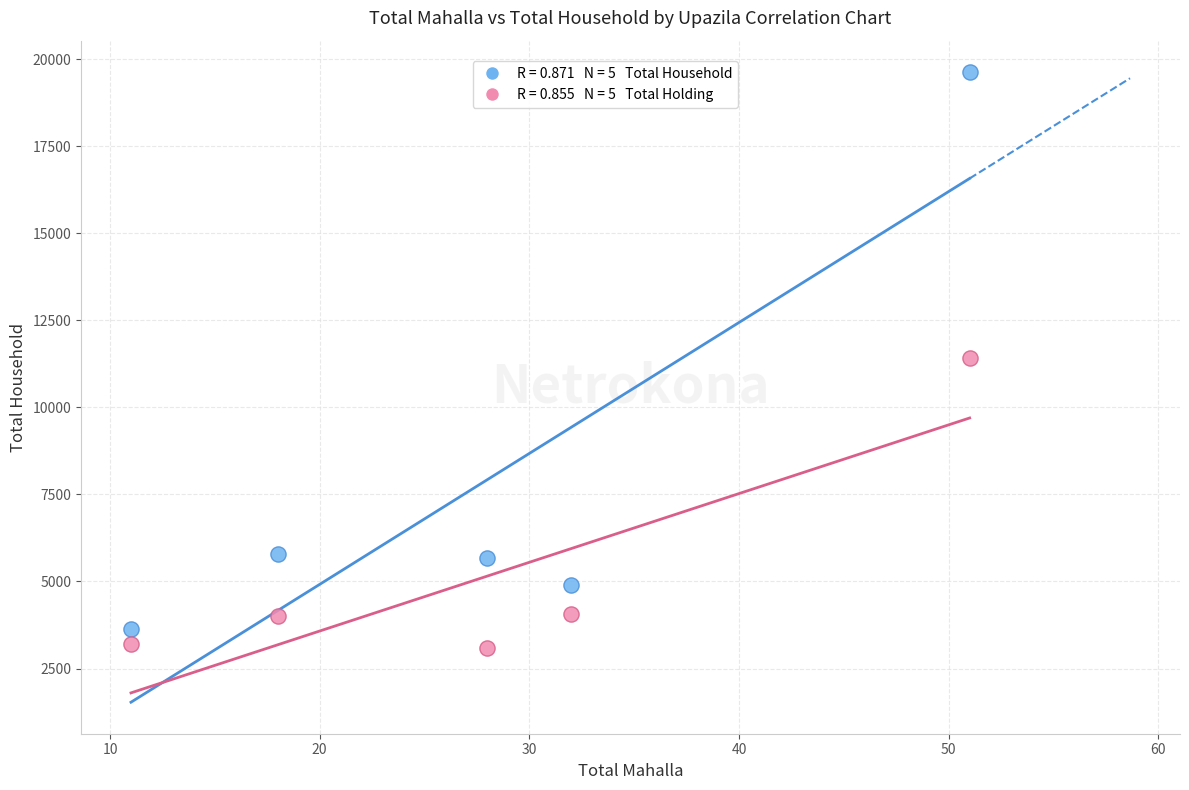

Across all data points, what is the average X value?

28